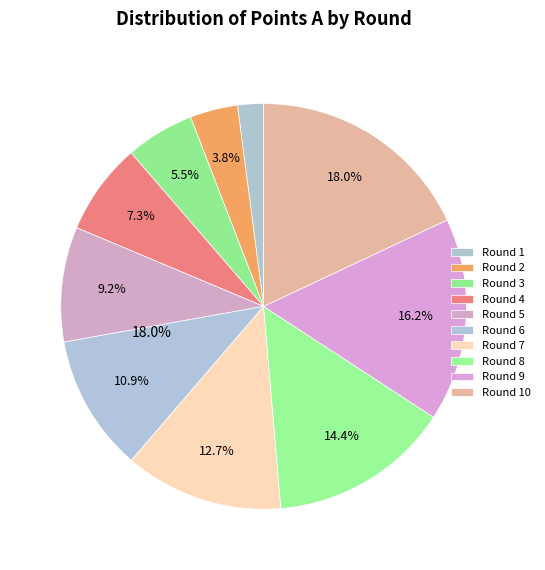

Which has a higher value, 5 or 8?

8